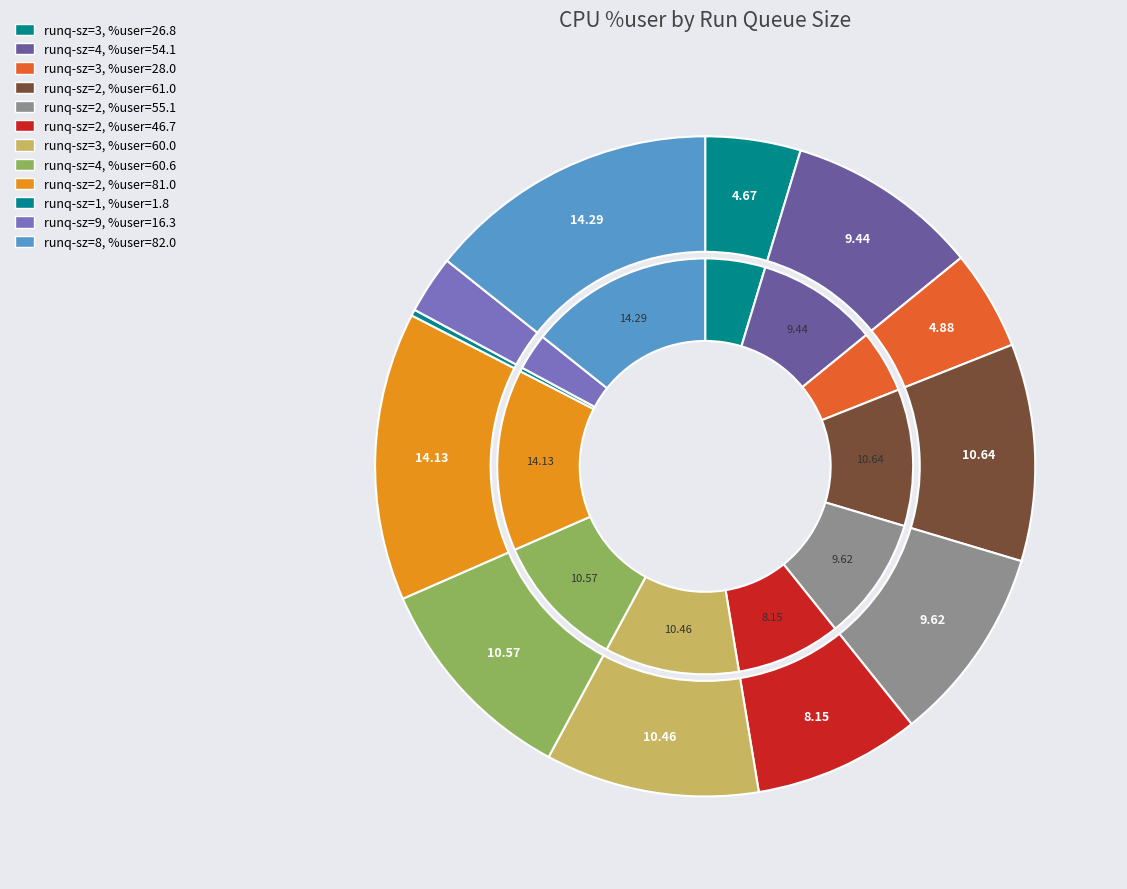

Is 3 the majority of the pie?

No